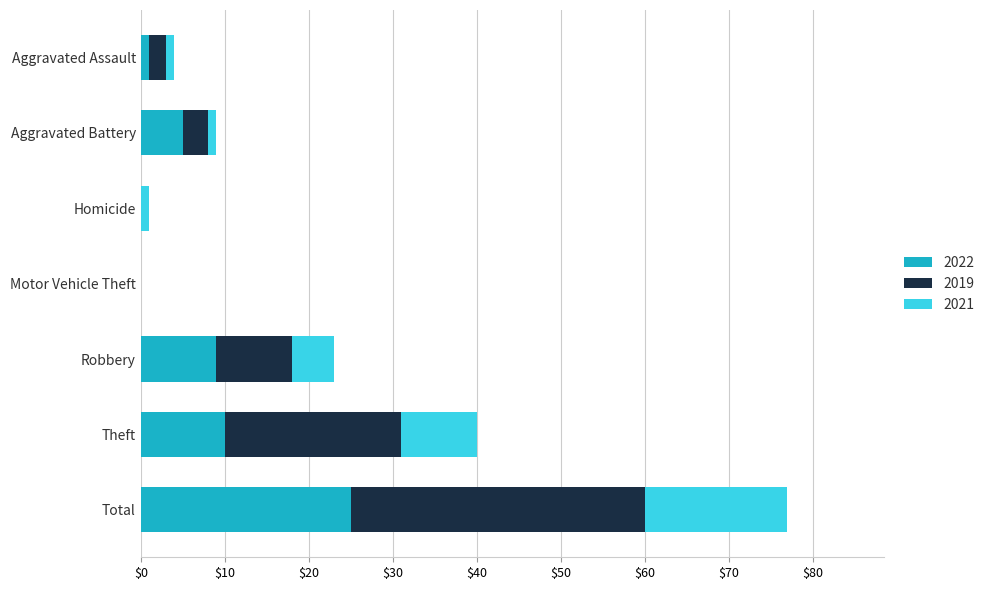

True or false: 2022 has a value of 0 at Motor Vehicle Theft.

True